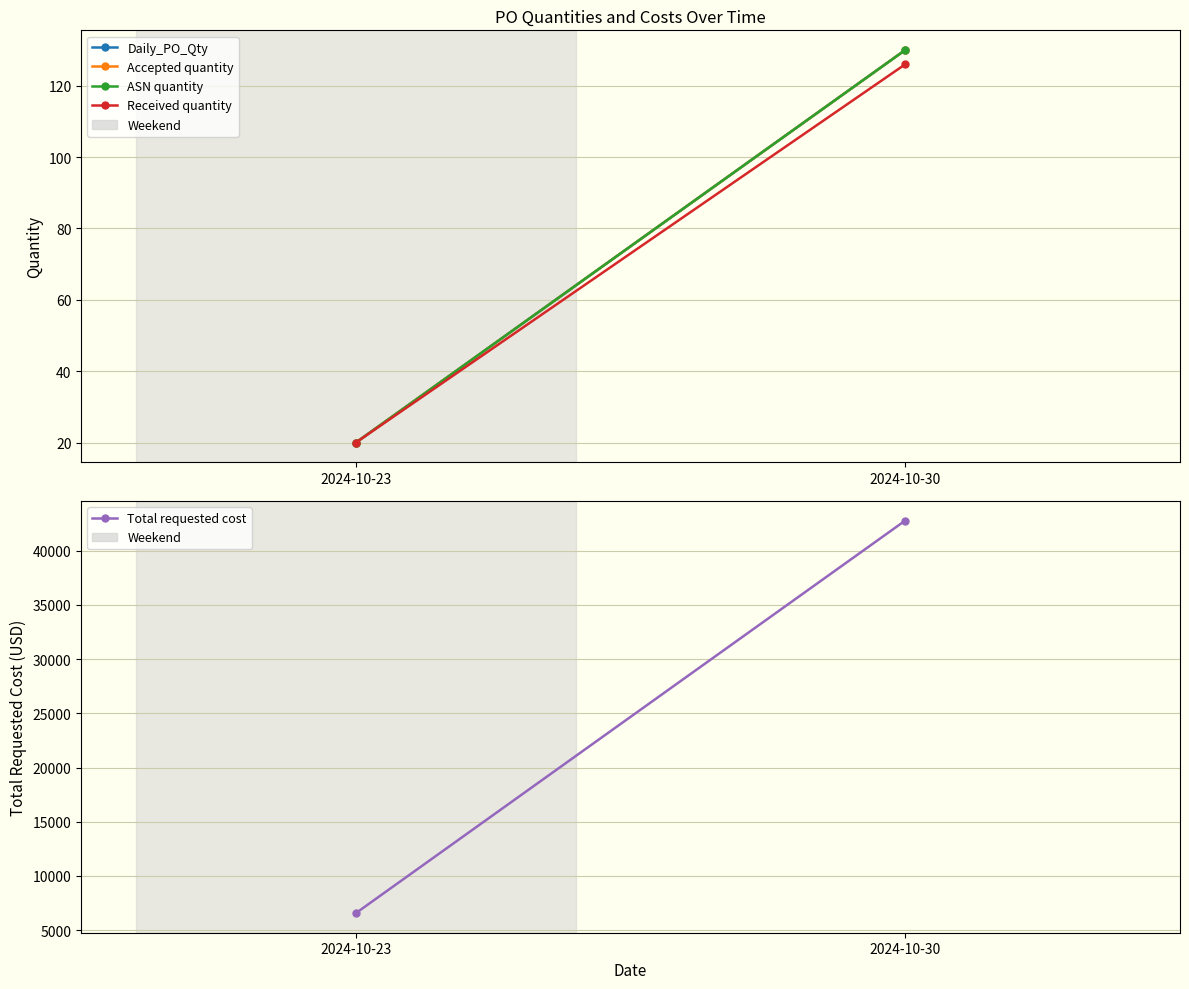

What is the difference between the Total requested cost values at 2024-10-30 and 2024-10-23?

36190